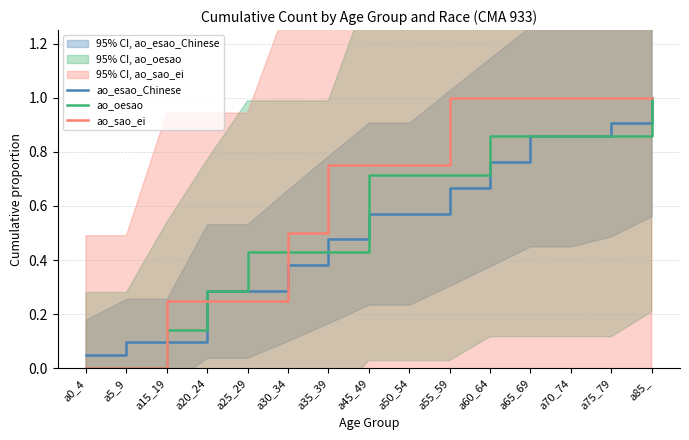

Is this an area chart (filled region under the line)?

No